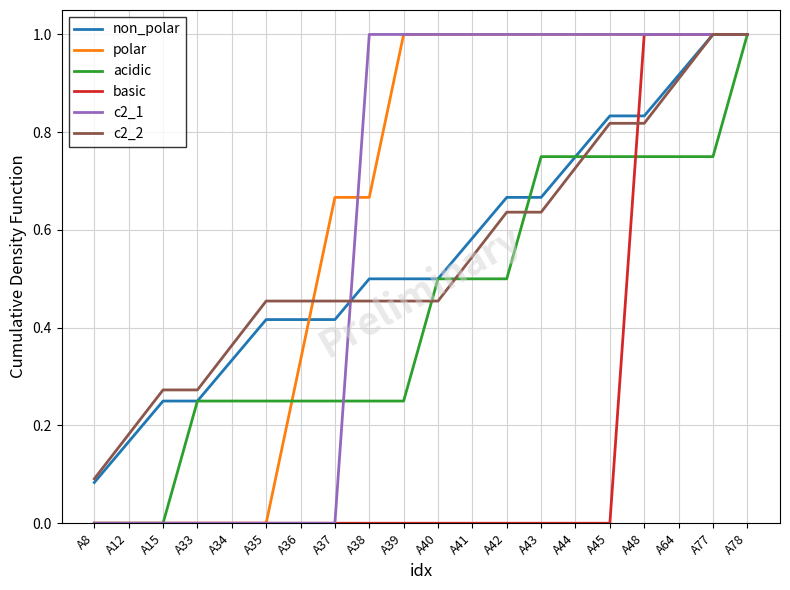

What is the highest value of the c2_2 series?

1.0